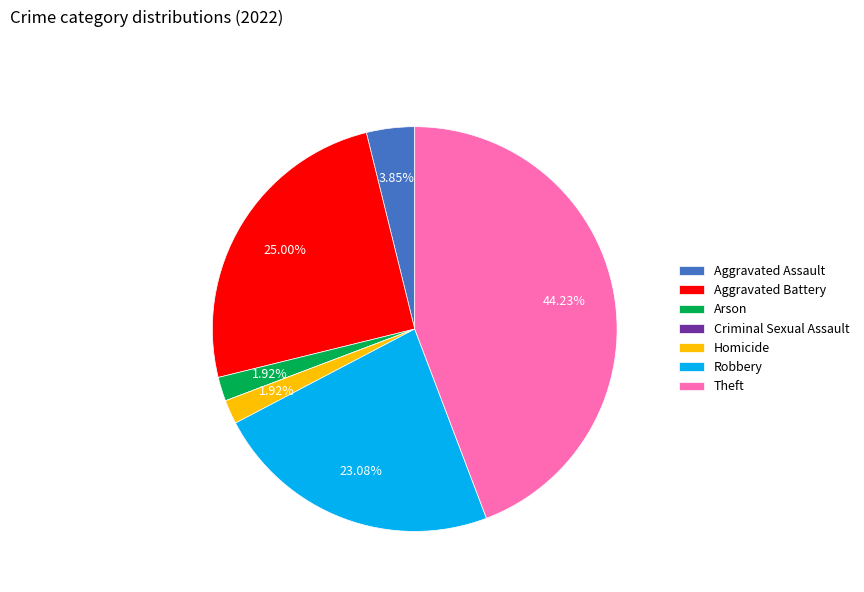

The Robbery slice represents 30% of the pie. True or false?

False